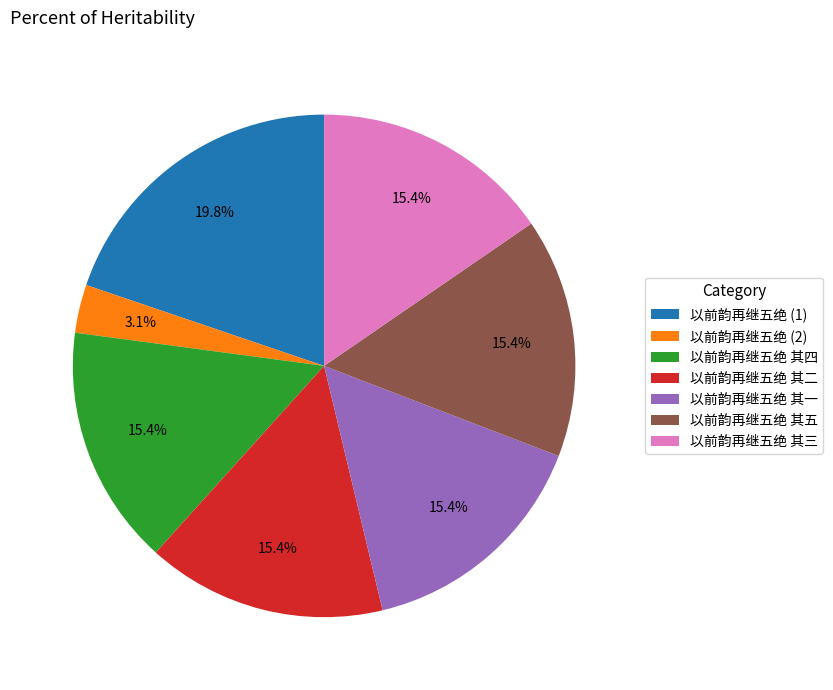

How many segments does this pie chart have?

7